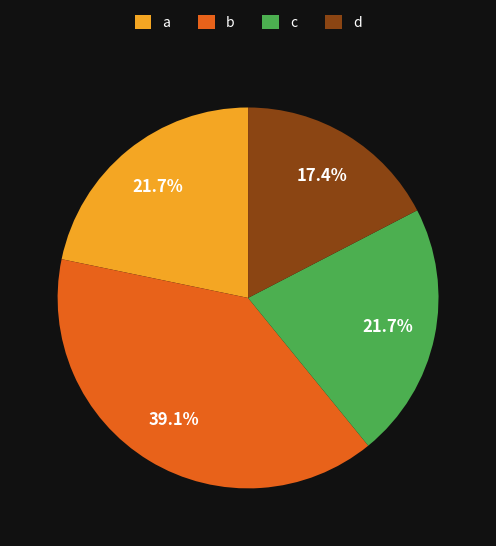

Which has a higher value, c or b?

b